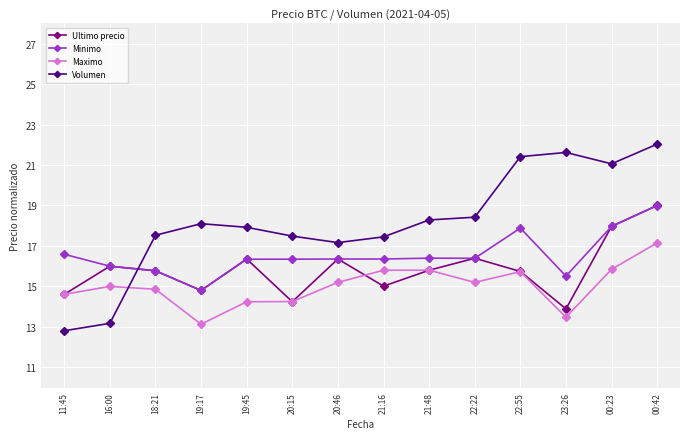

Where is the first local minimum for Ultimo precio?

19:17